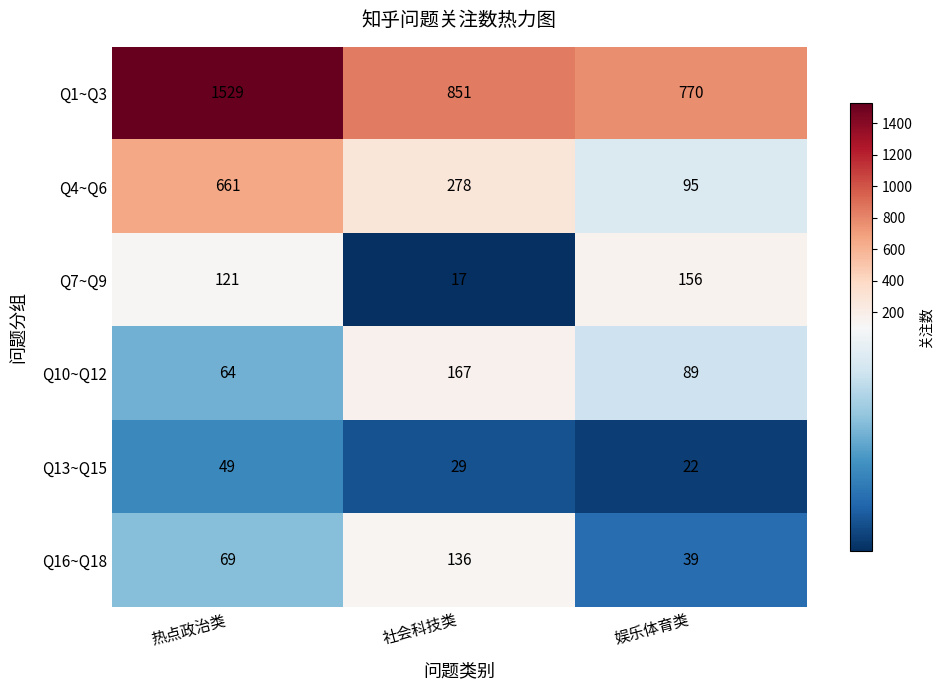

What is the total value across all series at 社会科技类?

1478